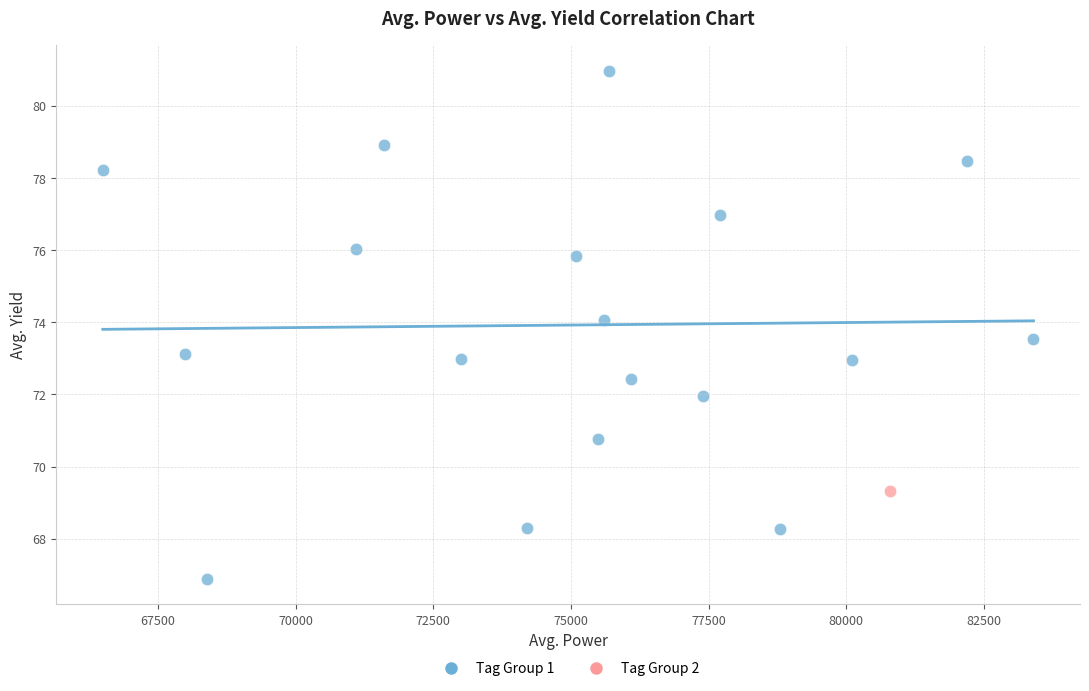

What are all the series names shown in the legend?

Tag Group 1, Tag Group 2